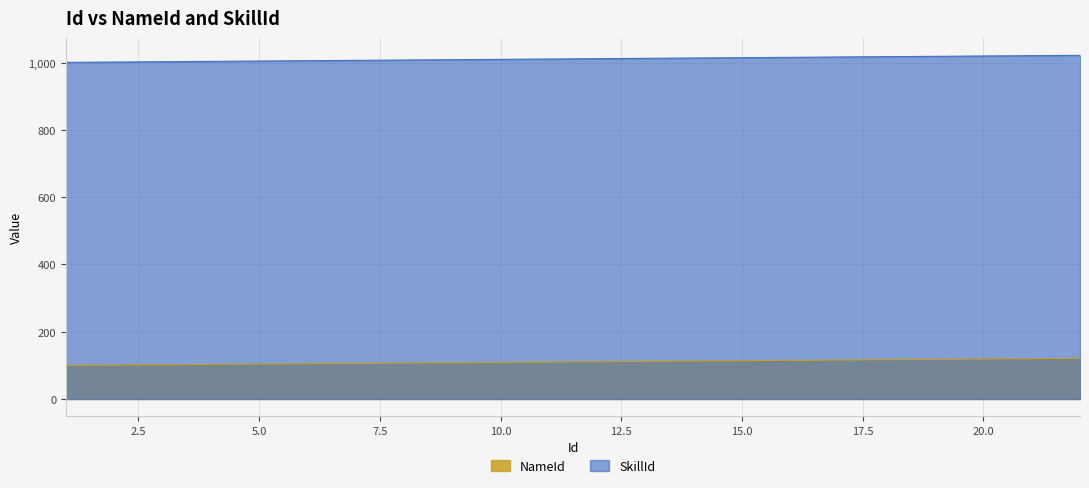

True or false: SkillId and NameId cross at least once.

False